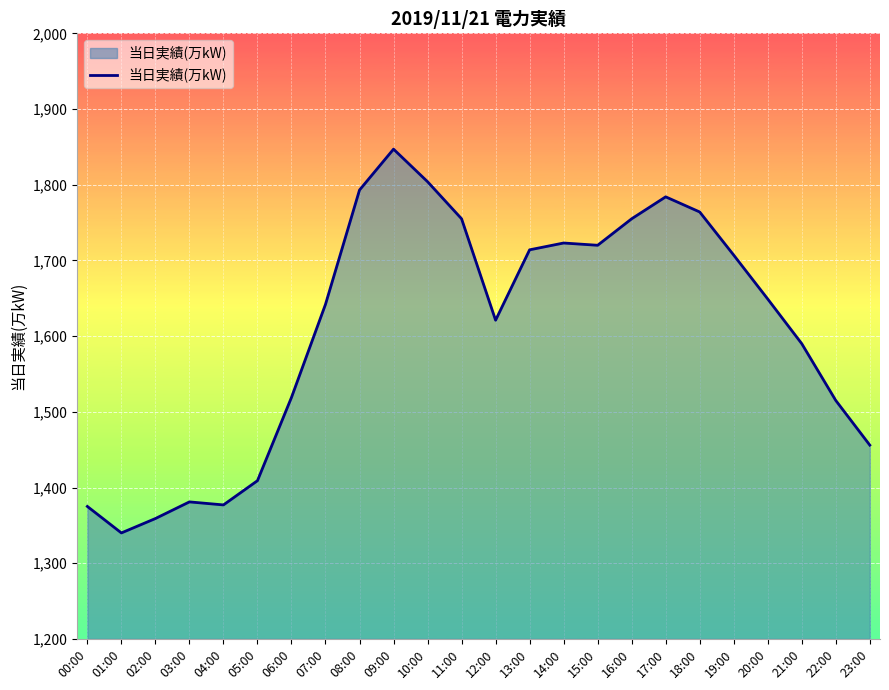

What is the sum of all values?

38599